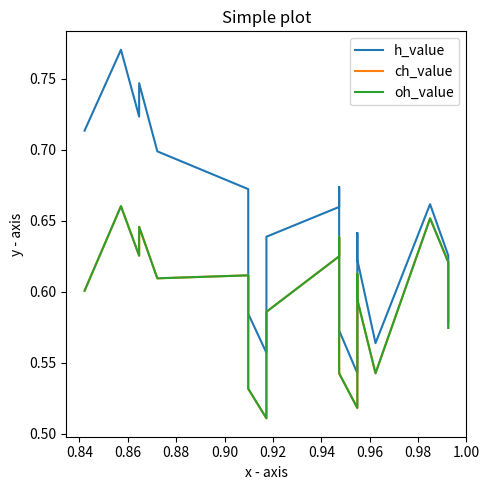

True or false: oh_value and h_value cross at least once.

False